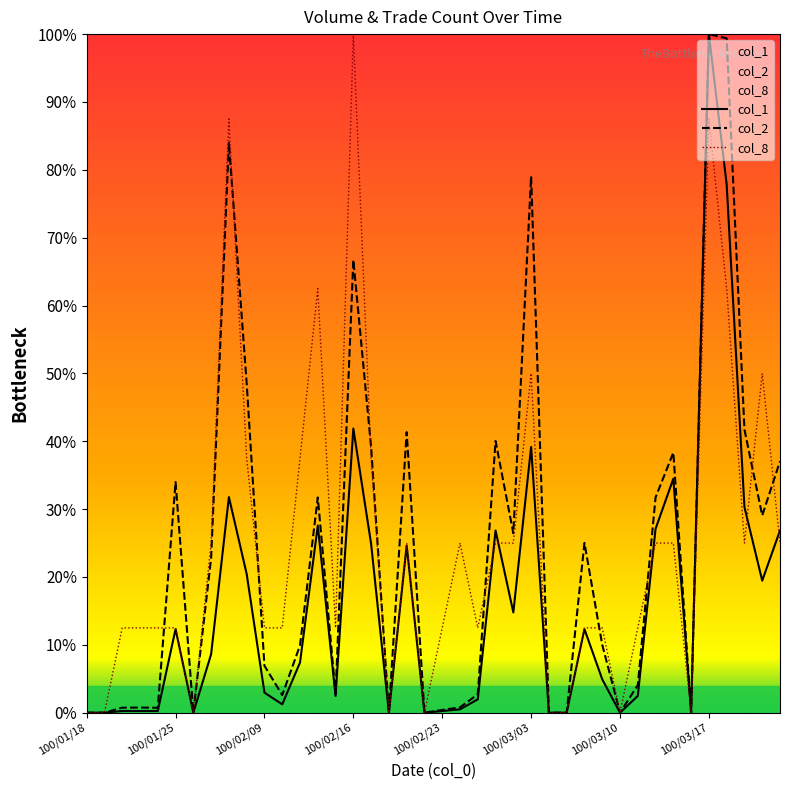

What is the difference between the maximum and minimum values in the col_1 series?

100.0